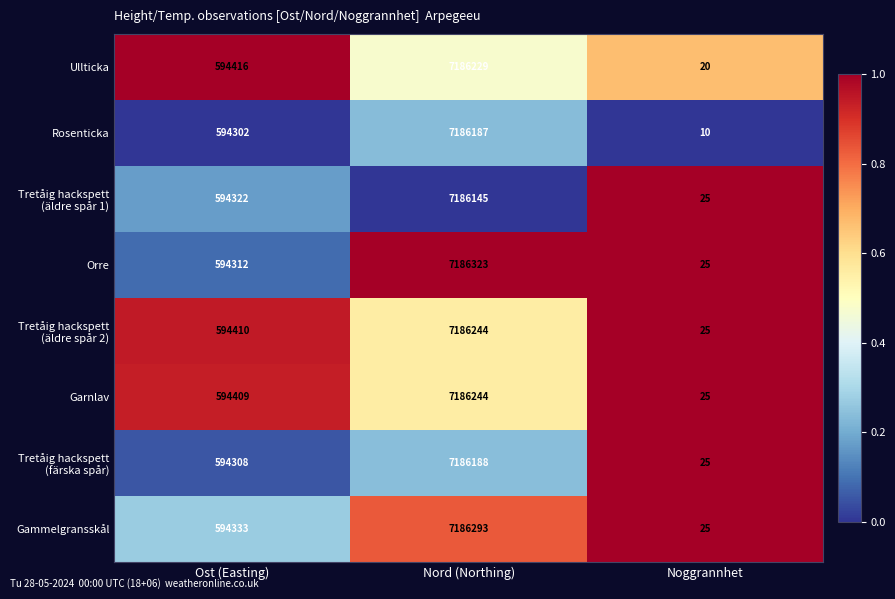

What is the total value across all series at Noggrannhet?

180